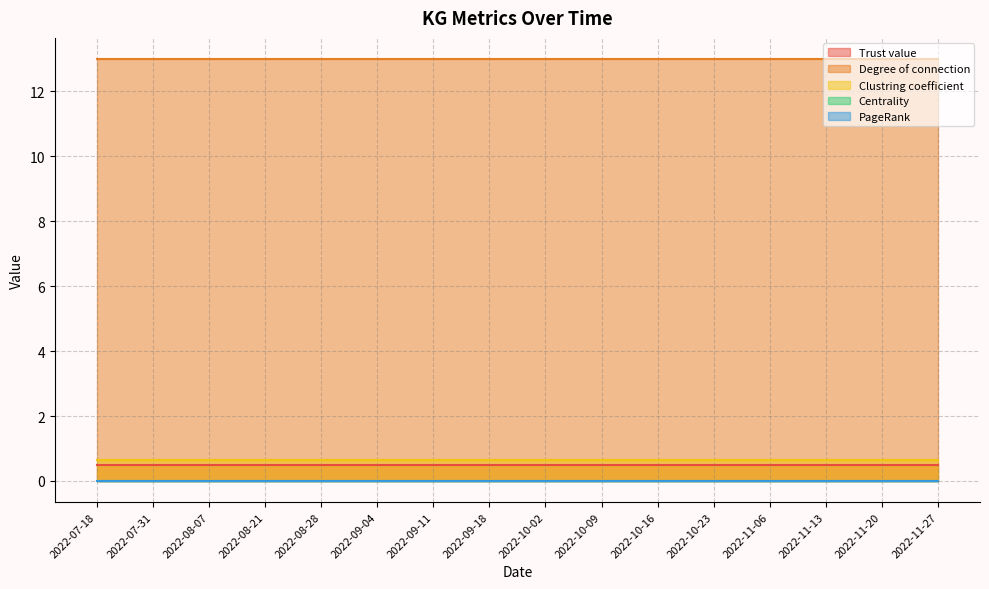

Is the value of Clustring coefficient at 2022-09-18 greater than the value of Degree of connection at 2022-07-18?

No